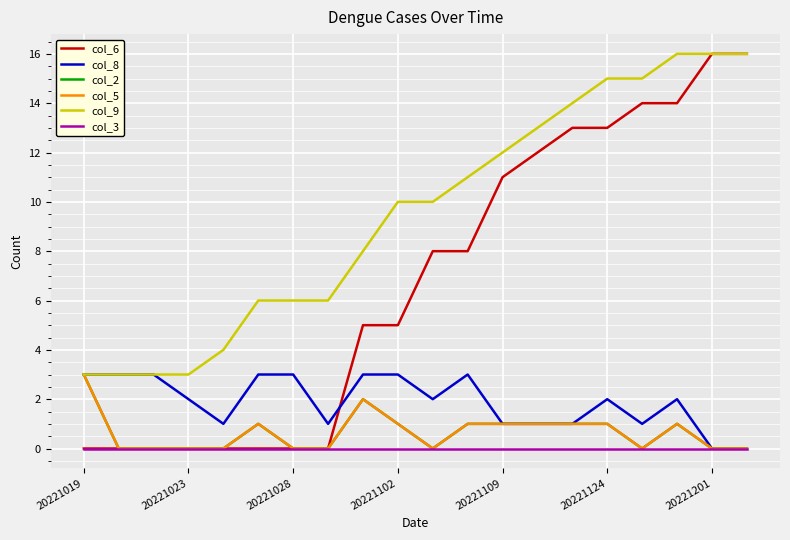

True or false: col_3 has more than 1 points higher than both neighbors.

False